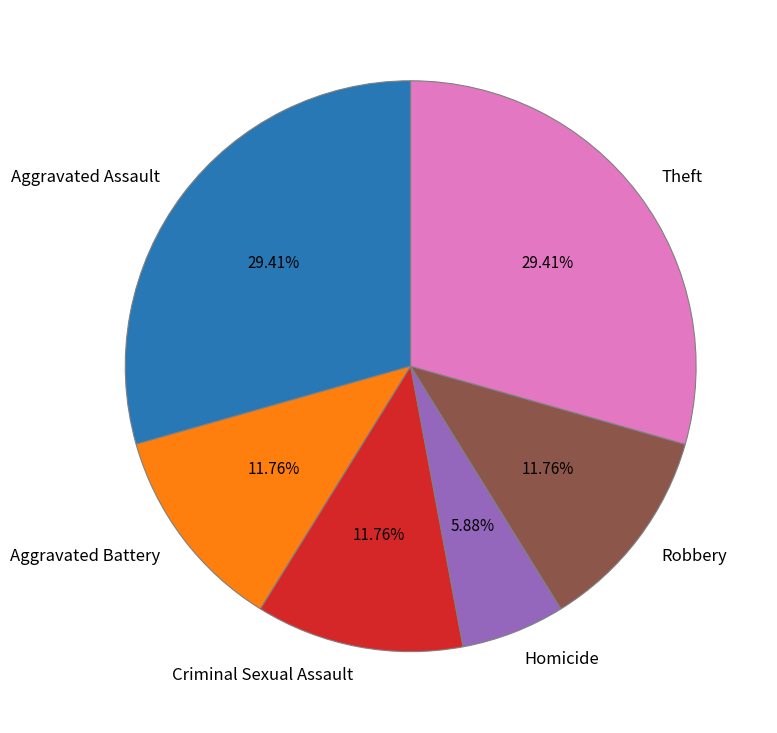

How many slices are in this pie chart?

6